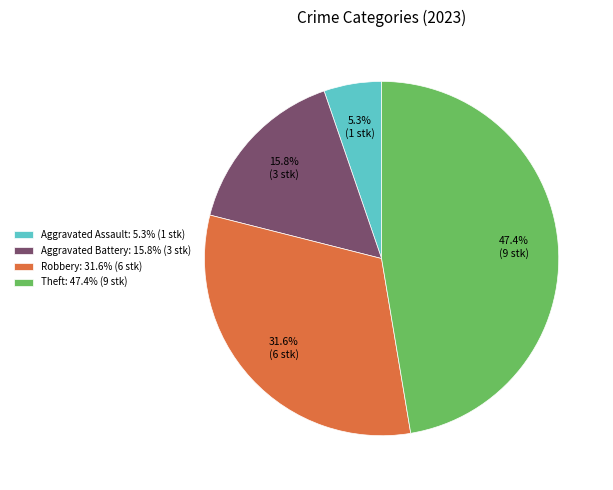

Count the number of slices in the pie.

4